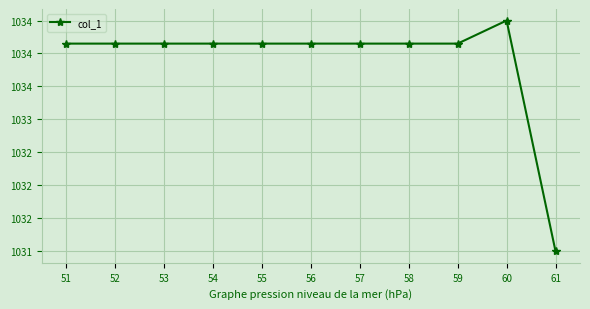

What is the greatest value displayed?

1034.5